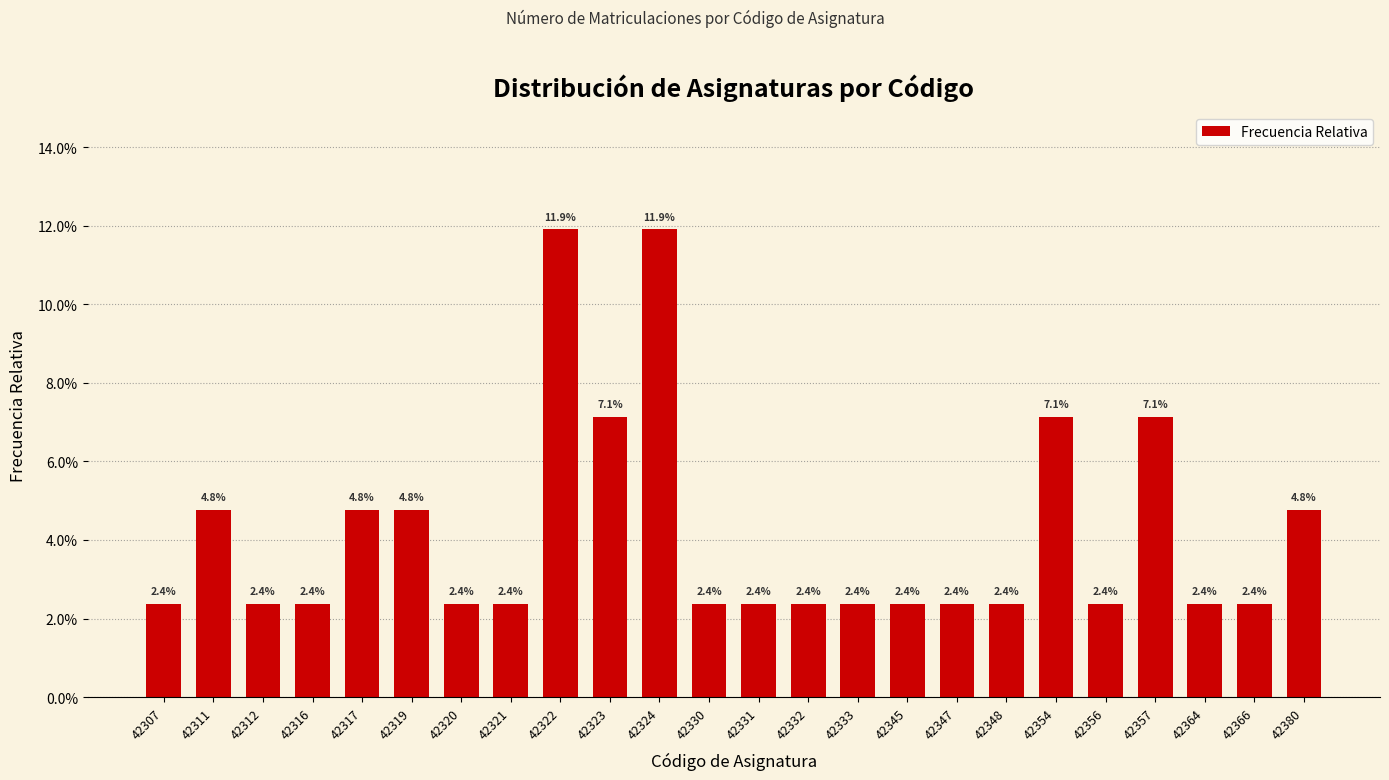

Does the chart contain any negative values?

No